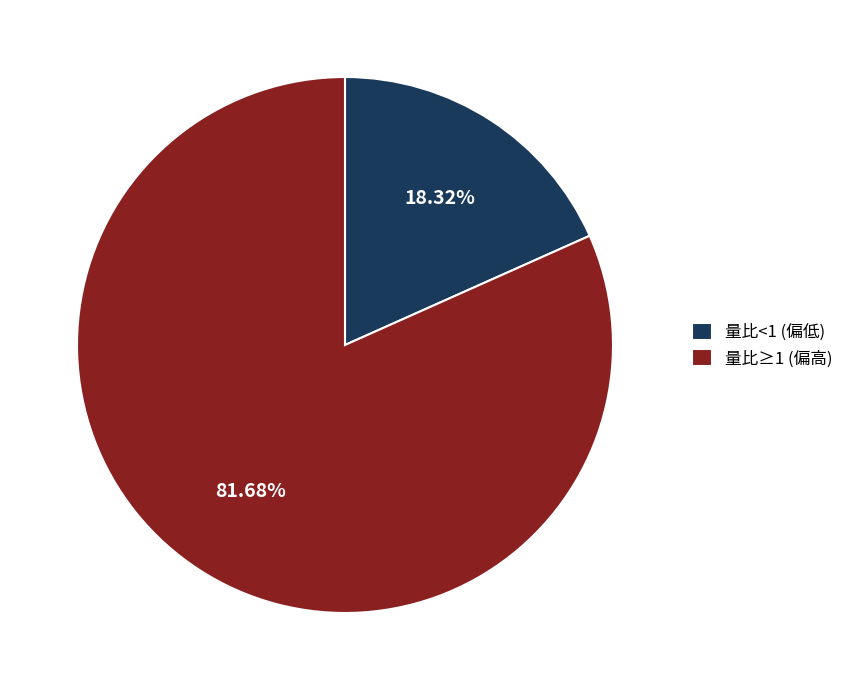

Which category accounts for the majority?

量比≥1 (偏高)